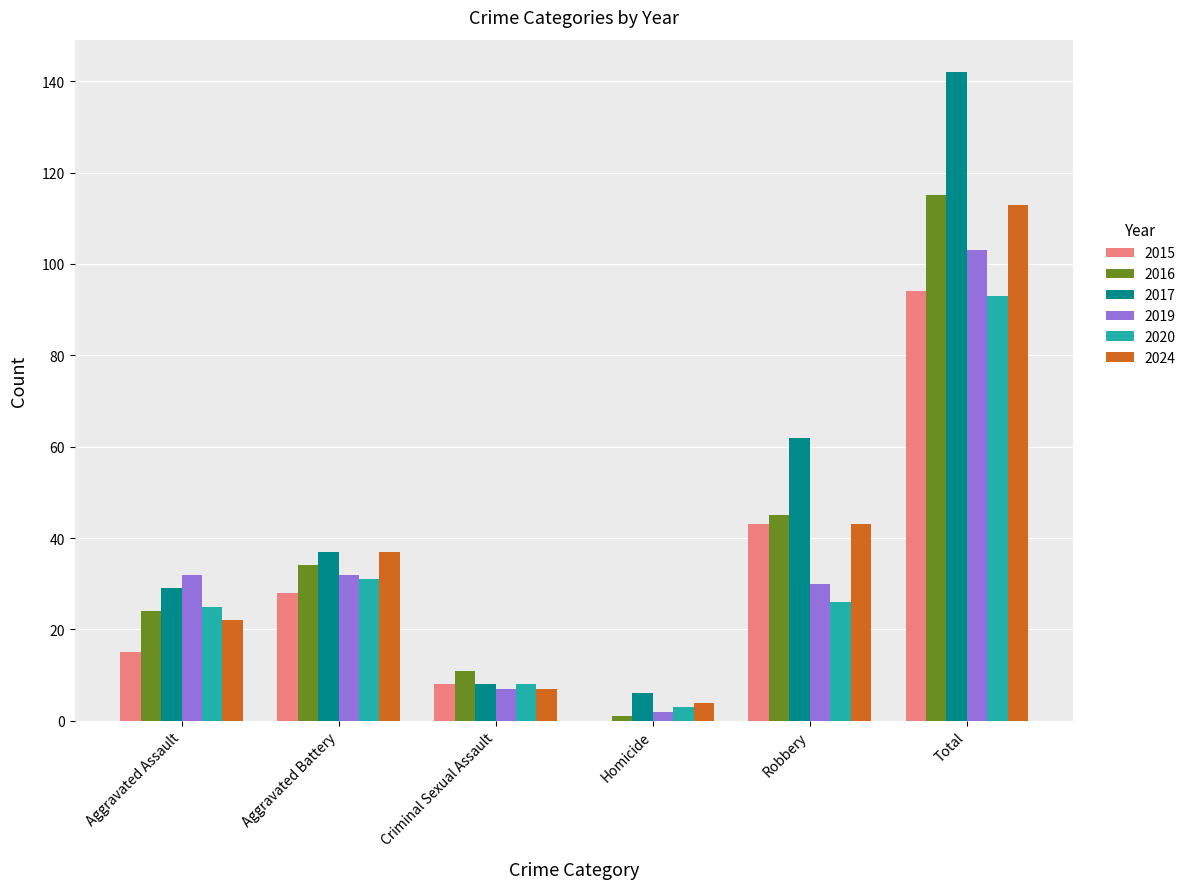

How many groups of bars are there?

6